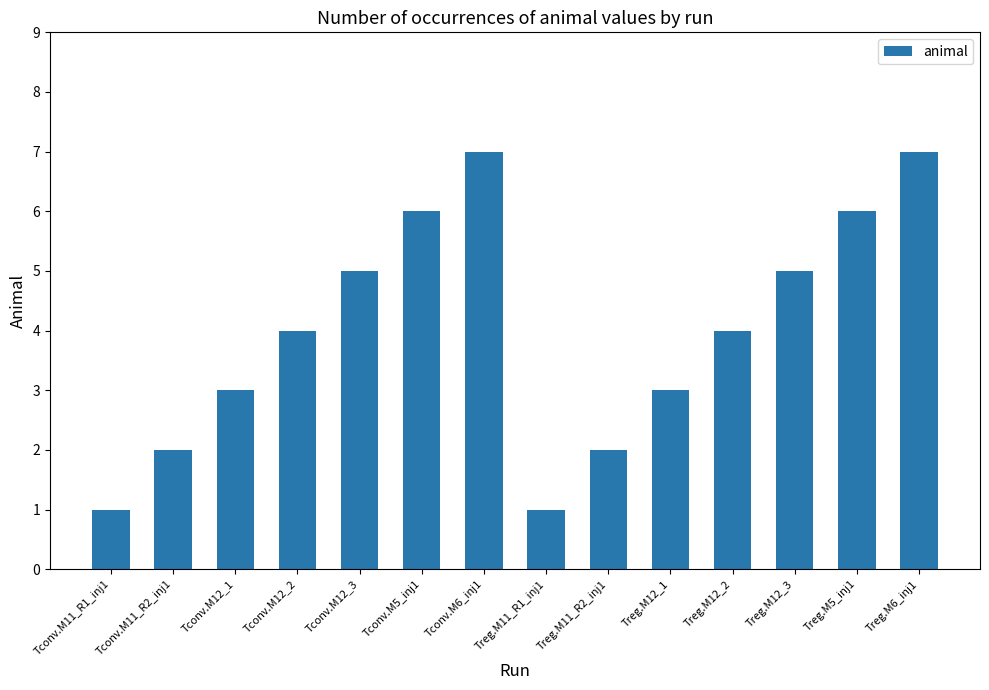

Reading right to left, what are all the values shown in this chart?

7	6	5	4	3	2	1	7	6	5	4	3	2	1